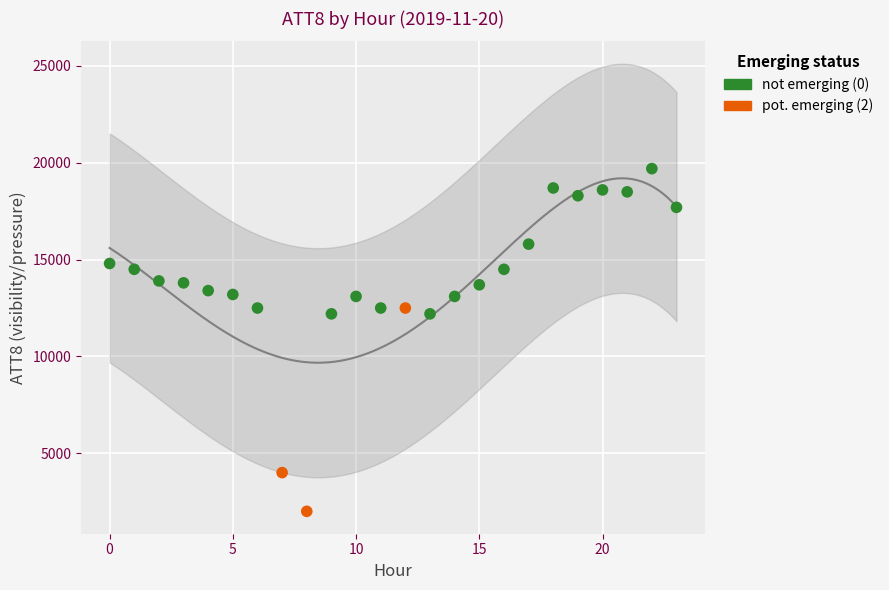

Which series contains the highest Y value?

not emerging (0)